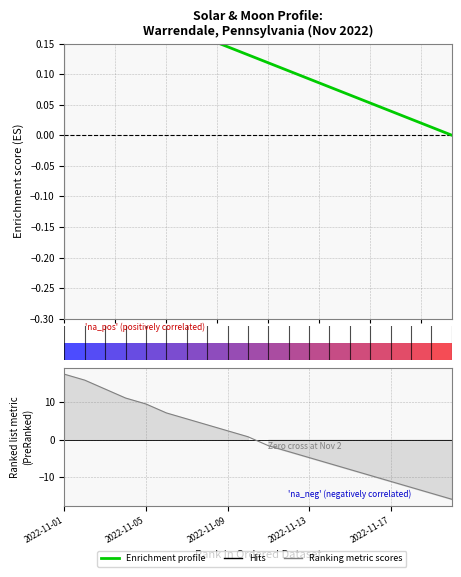

Rank the series by their average value, from lowest to highest.

Ranking metric scores, Enrichment profile